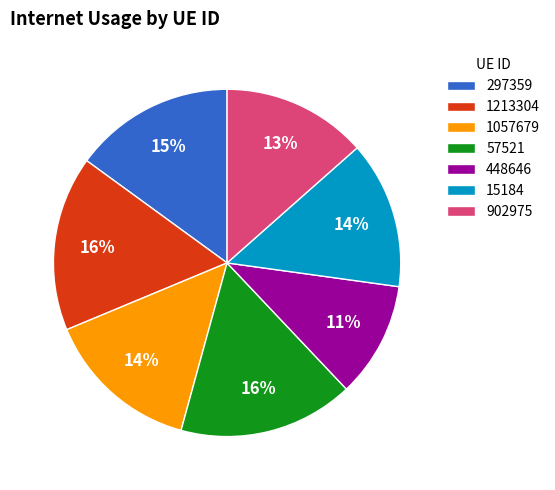

To the nearest percent, what is the combined percentage of 1213304 and 297359?

31%